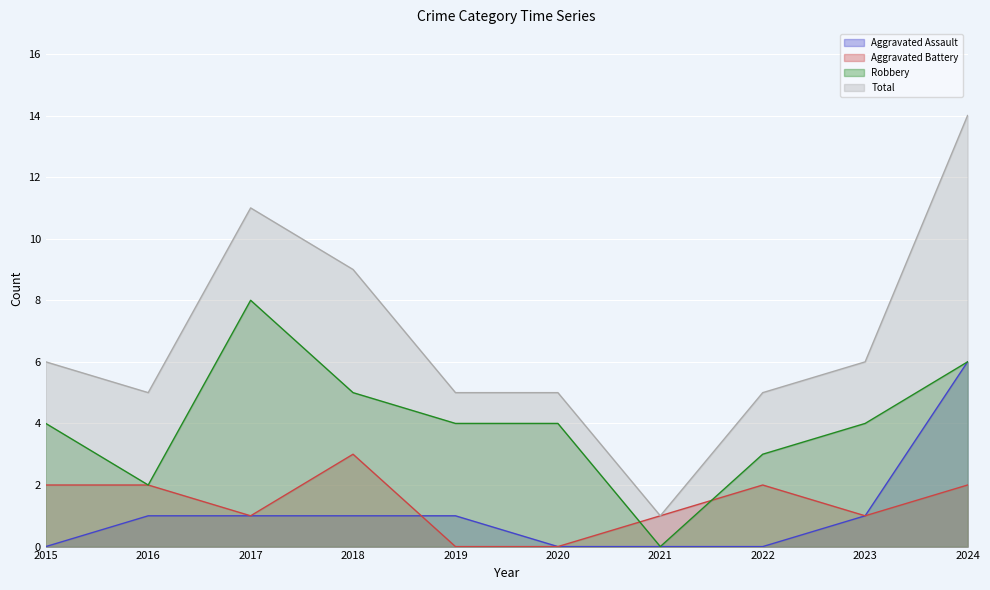

The value of Total at 2016 is 5. True or false?

True